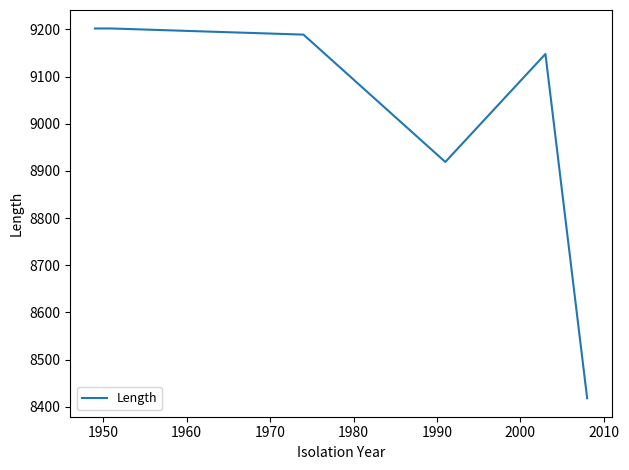

True or false: the data has more than 2 interior local peaks.

False